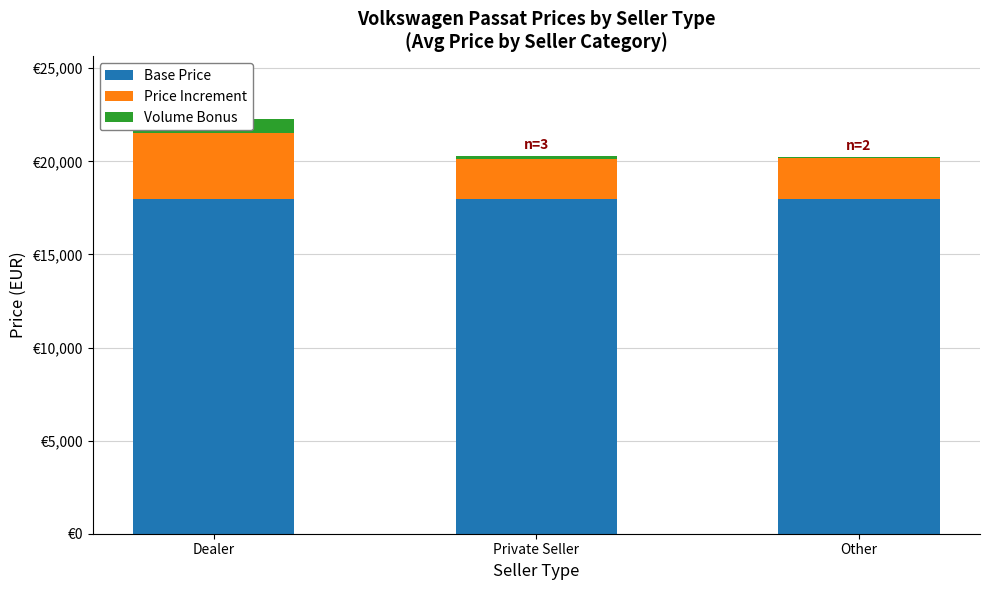

What value does the Price Increment series have at Dealer?

3538.7